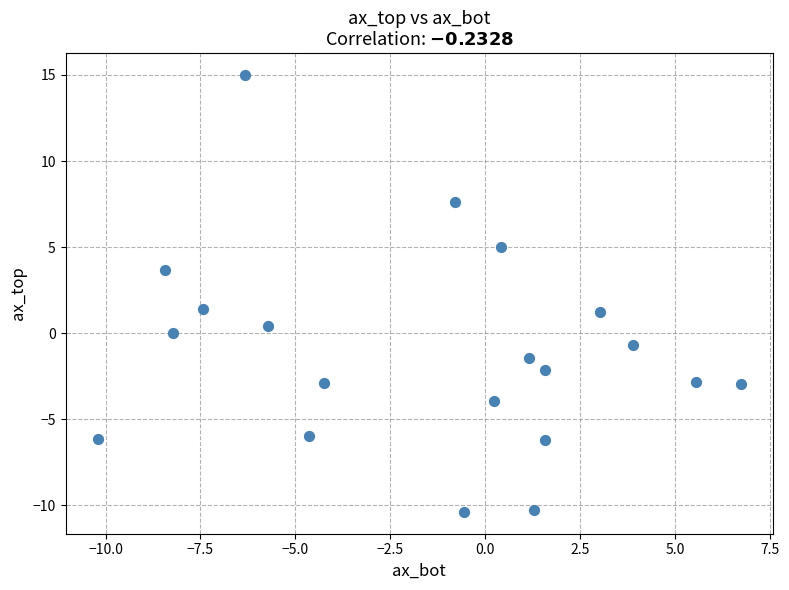

What is the range of X values (max minus min)?

16.9